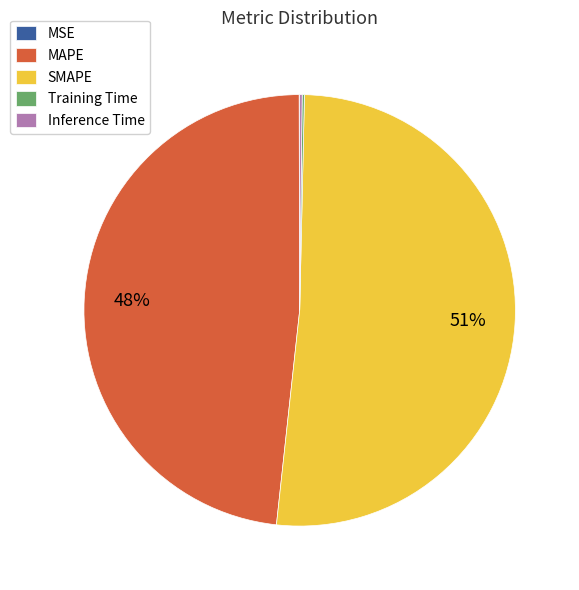

Is it true that MAPE is 37% of the pie?

False